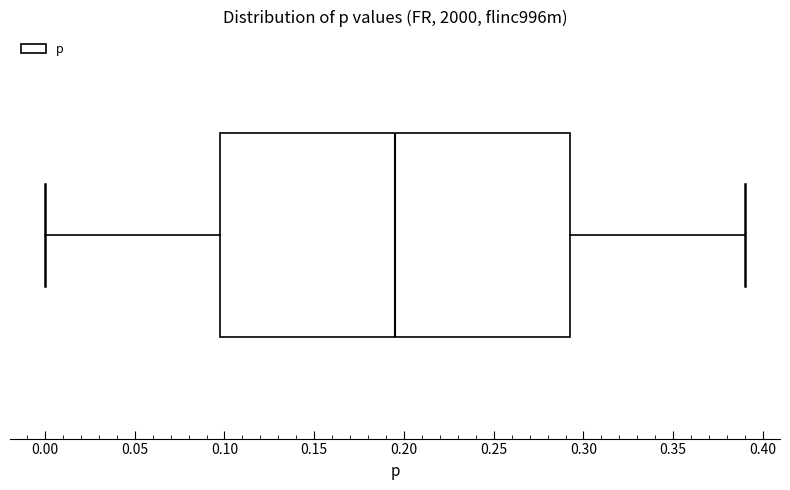

Transcribe this box plot: give where the median line is, the range the box spans, and where the two whiskers end, as read against the x-axis. The values are not printed on the chart, so give them approximately, as read against the axis.

median 0.195, box 0.100 to 0.295, whiskers 0.000 to 0.390